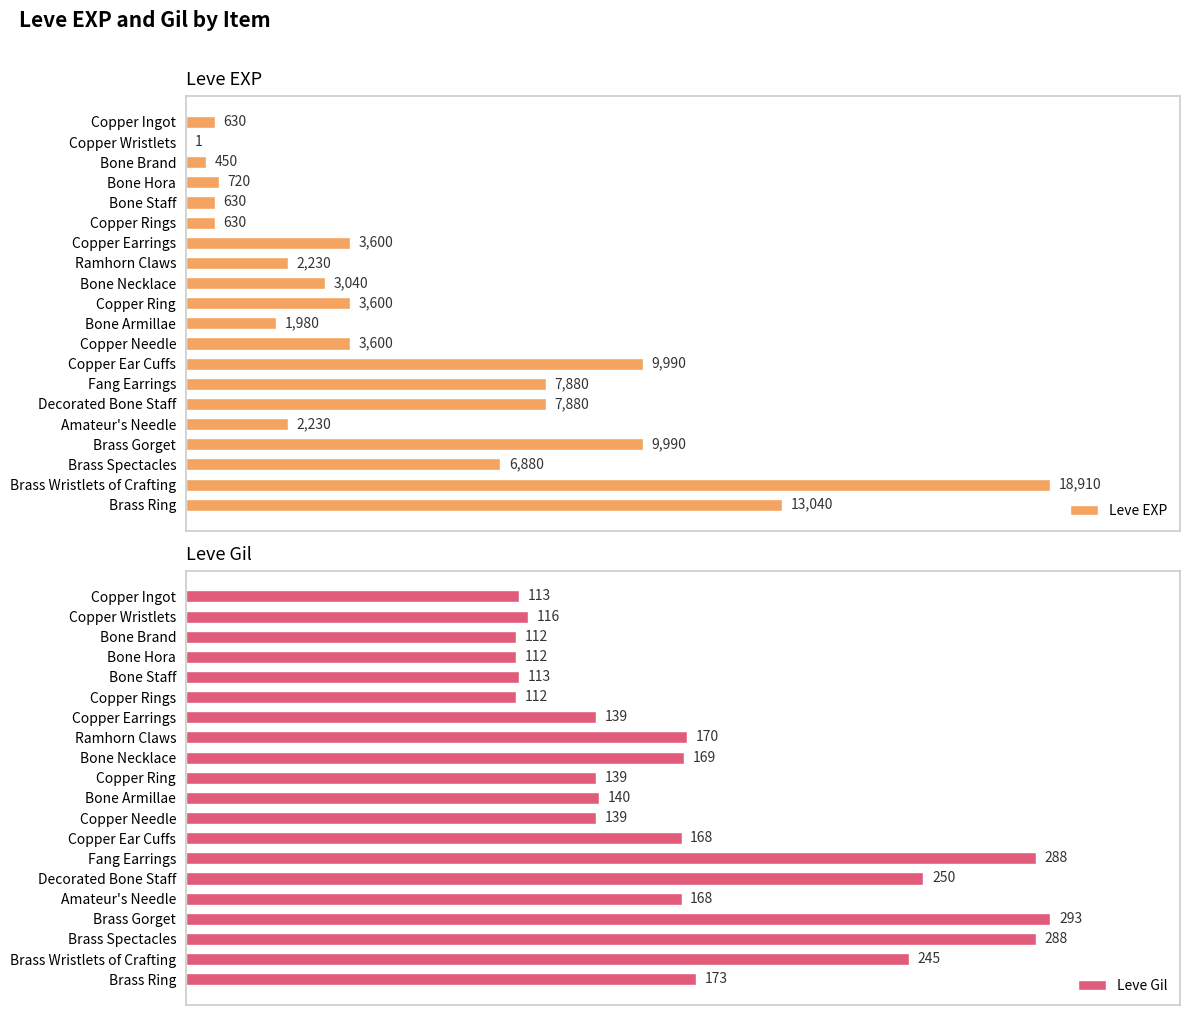

Reading left to right, transcribe all the data shown in this chart.

Leve EXP: 630	1	450	720	630	630	3600	2230	3040	3600	1980	3600	9990	7880	7880	2230	9990	6880	18910	13040
Leve Gil: 113	116	112	112	113	112	139	170	169	139	140	139	168	288	250	168	293	288	245	173